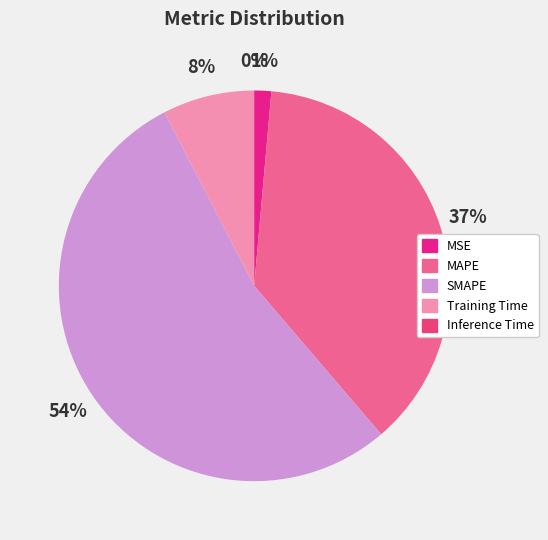

To the nearest percent, what portion does SMAPE represent?

54%